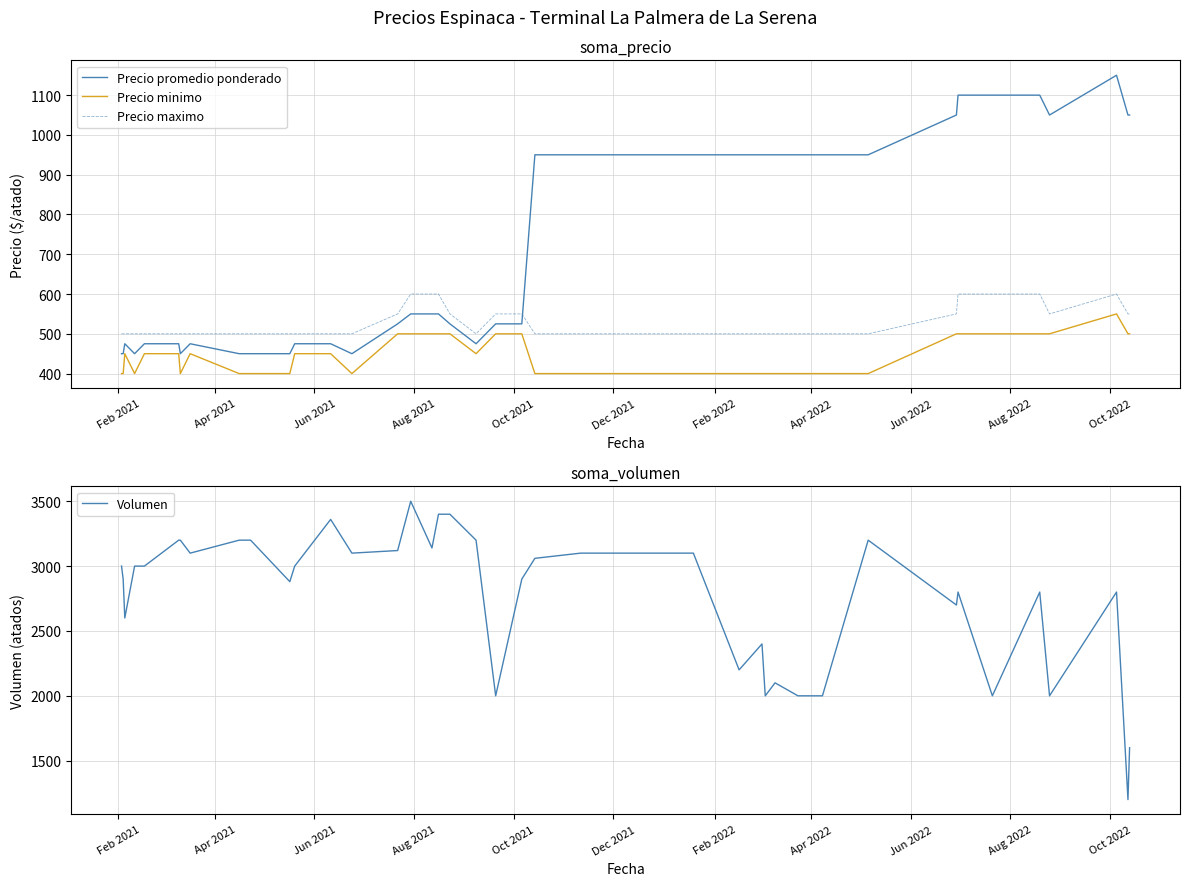

What is the highest value of the Precio maximo series?

600